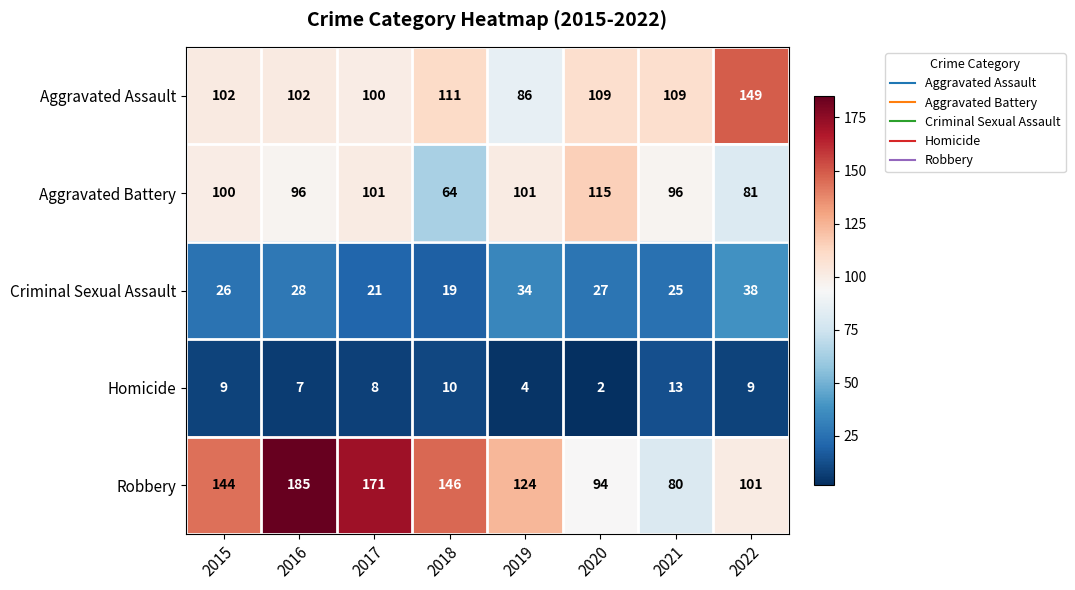

At which category is the sum across all series the highest?

2016